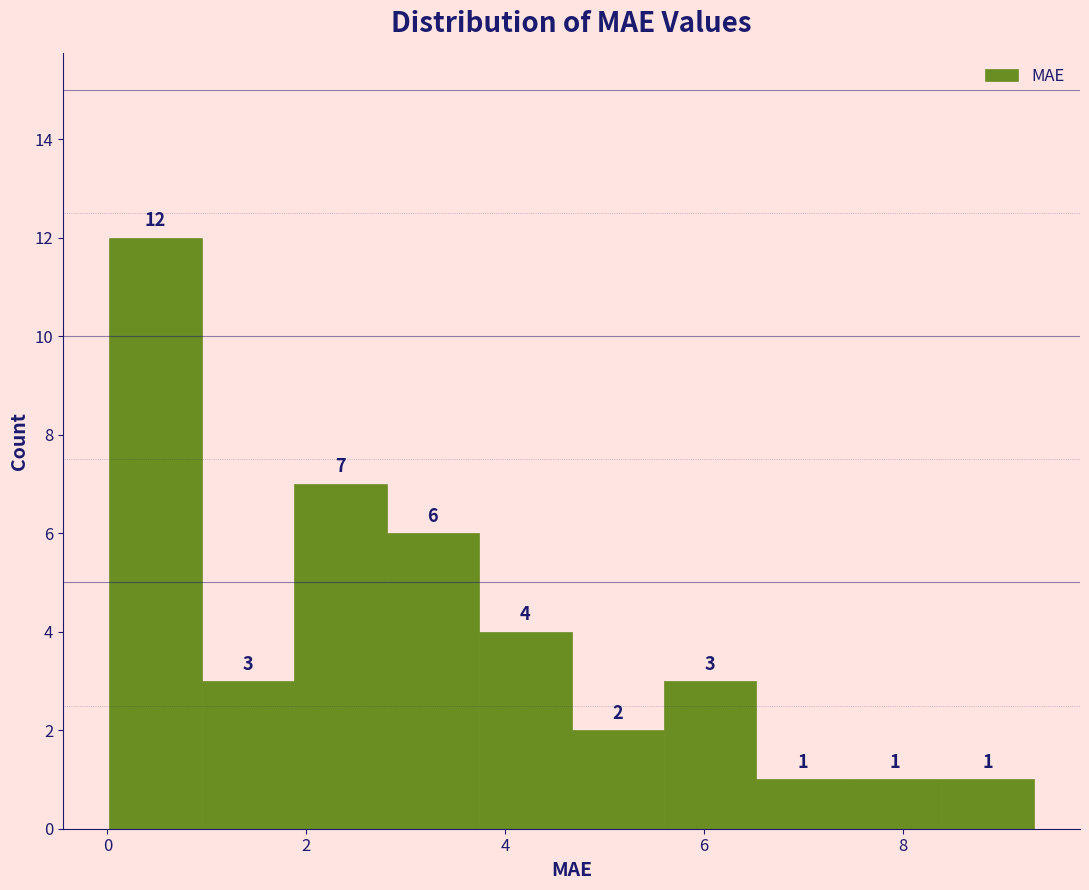

What is the height of the bar covering 4.6 to 5.6 on the x-axis? The bar edges are not printed on the chart, so give them approximately, as read against the axis.

2